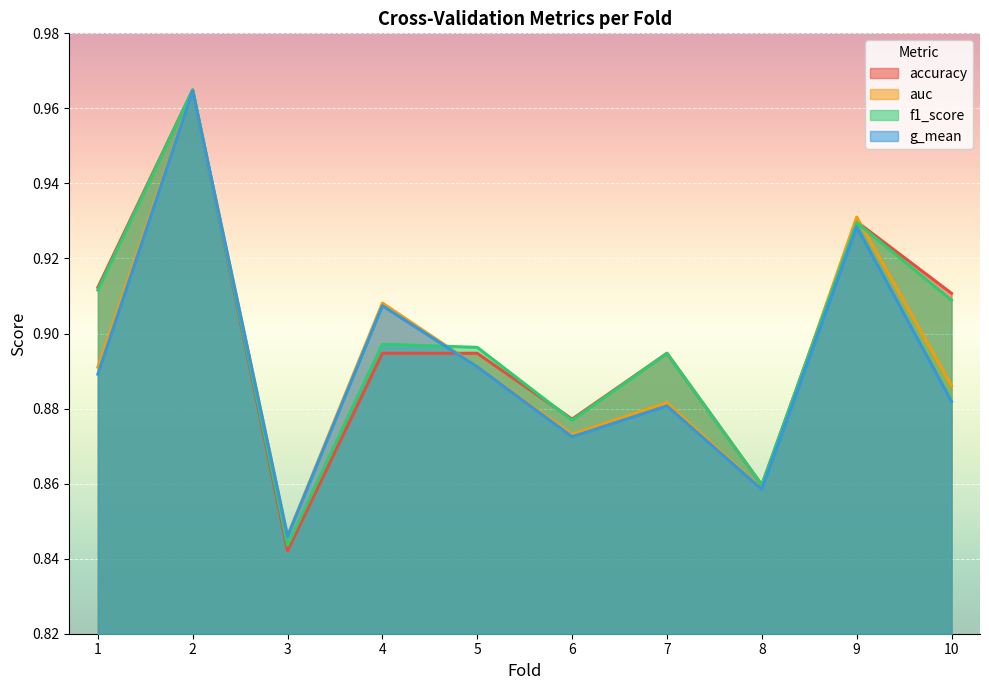

What is the value of the g_mean point at the 8th from the left?

0.9